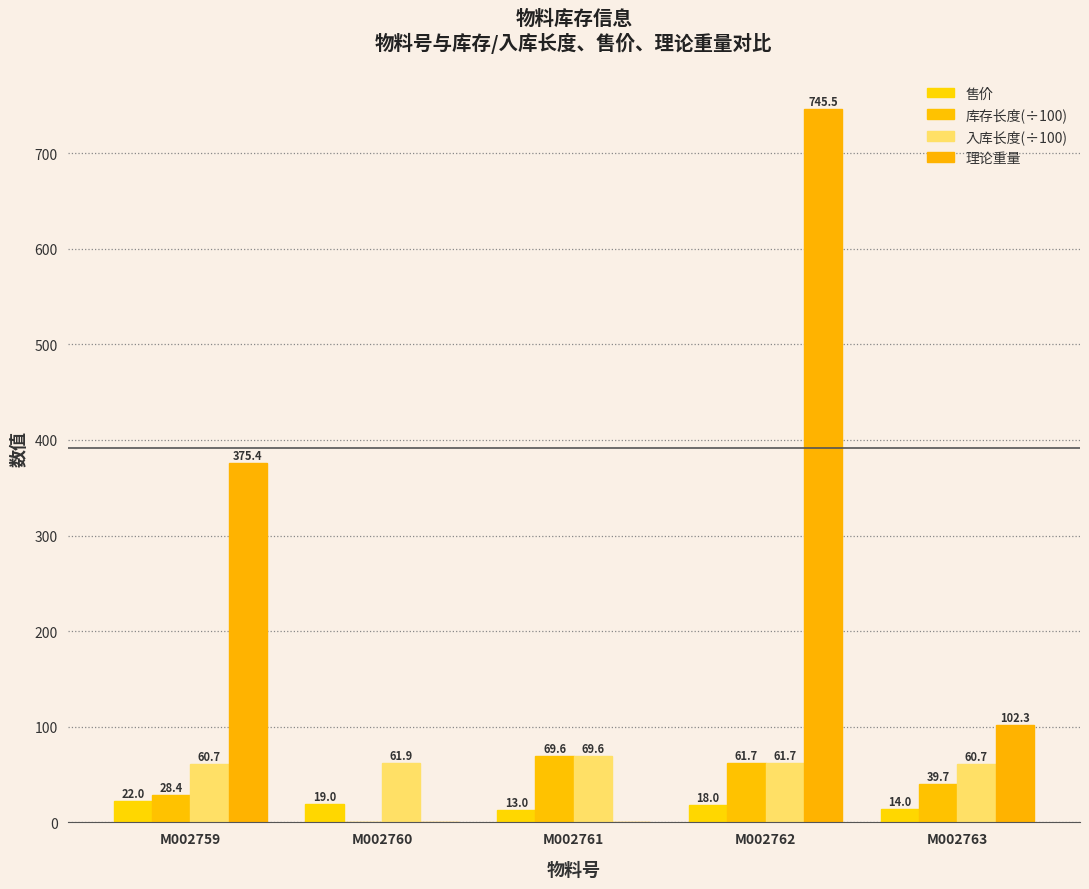

List the labels in order of 库存长度(÷100) value, smallest first.

M002760, M002759, M002763, M002762, M002761